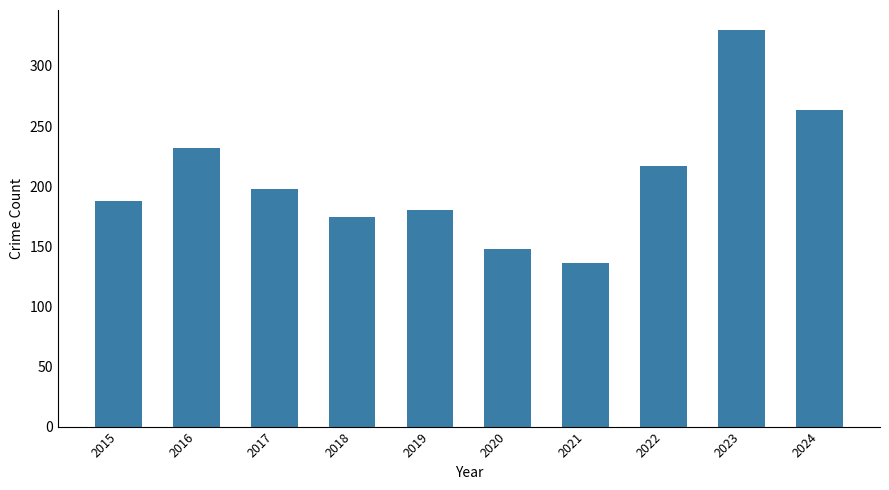

What is the difference between the values at 2015 and 2016?

44